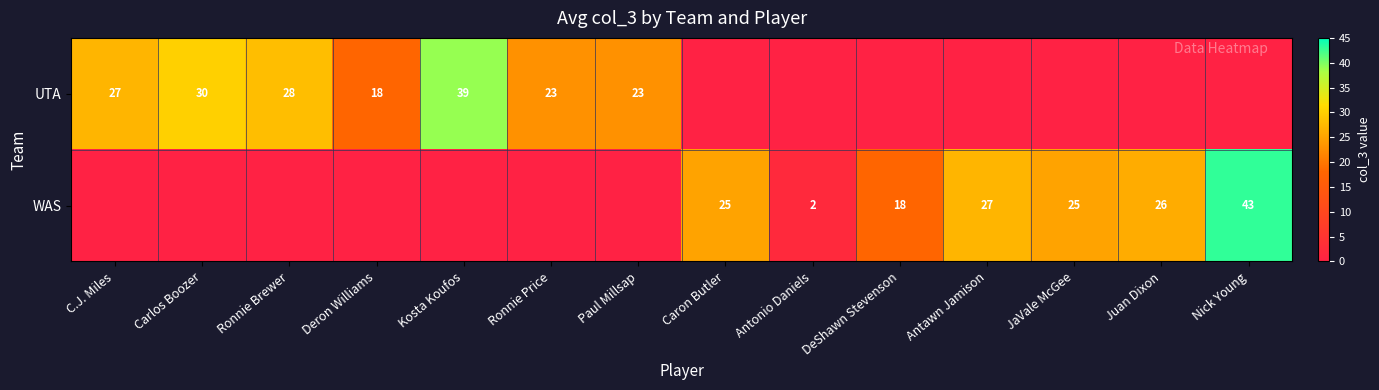

The value of UTA at Paul Millsap is 13. True or false?

False